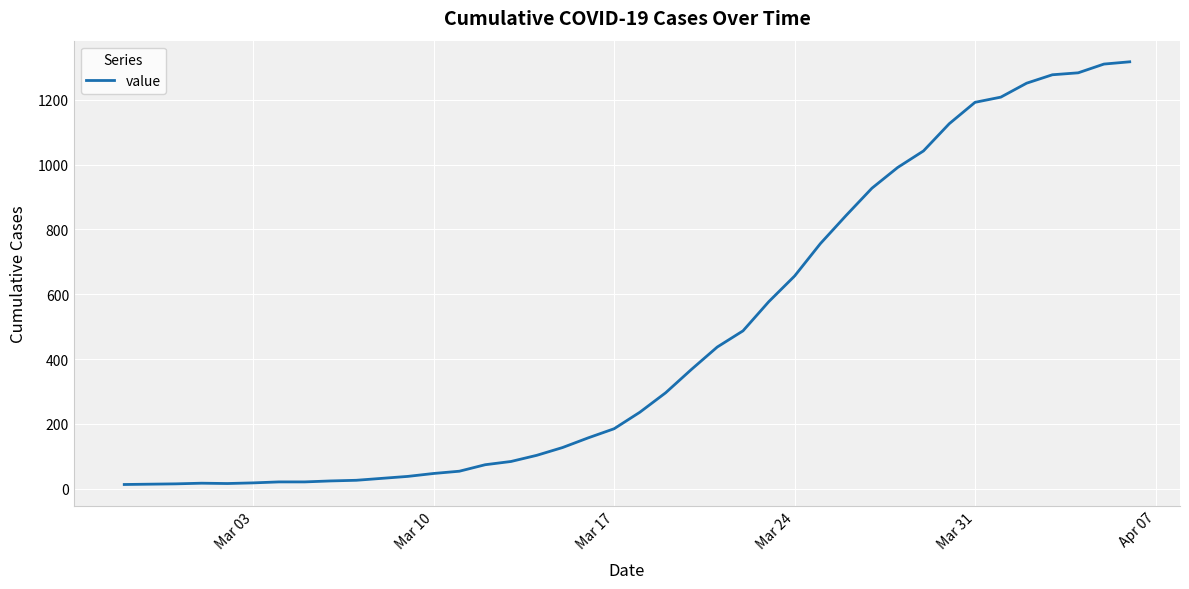

What is the greatest value displayed?

1317